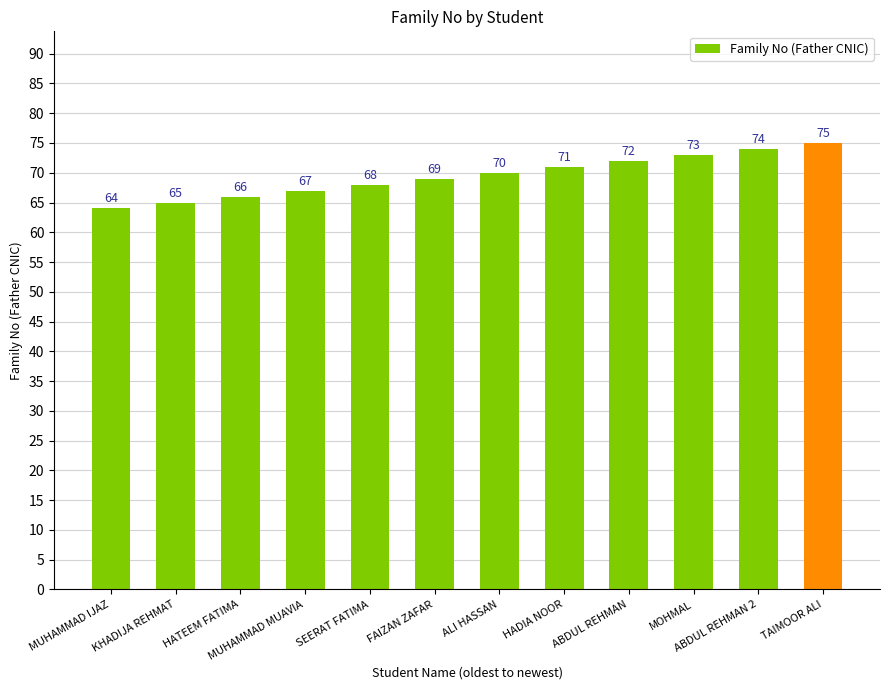

What is the smallest value displayed?

64